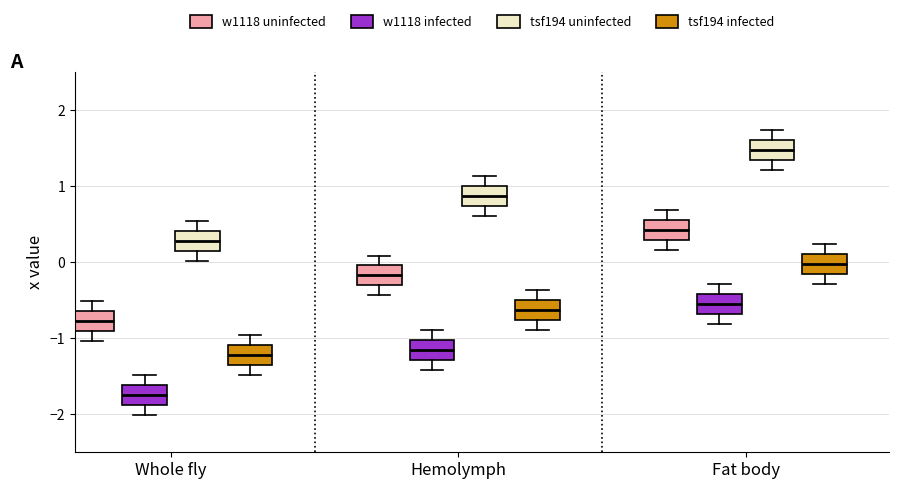

Which box's median line is the highest?

Fat body (tsf194 uninfected)